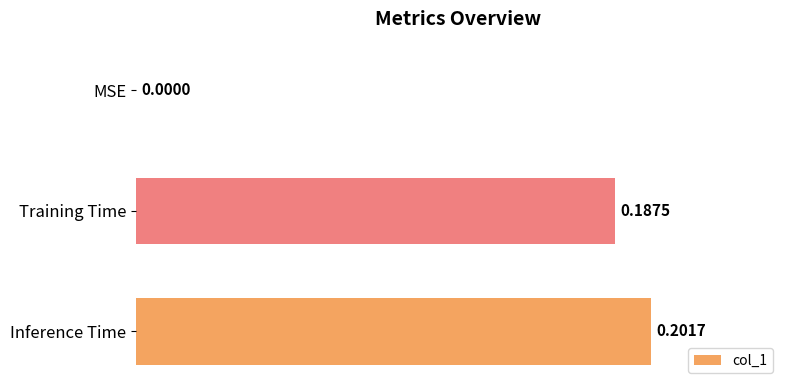

Are the bars horizontal?

Yes